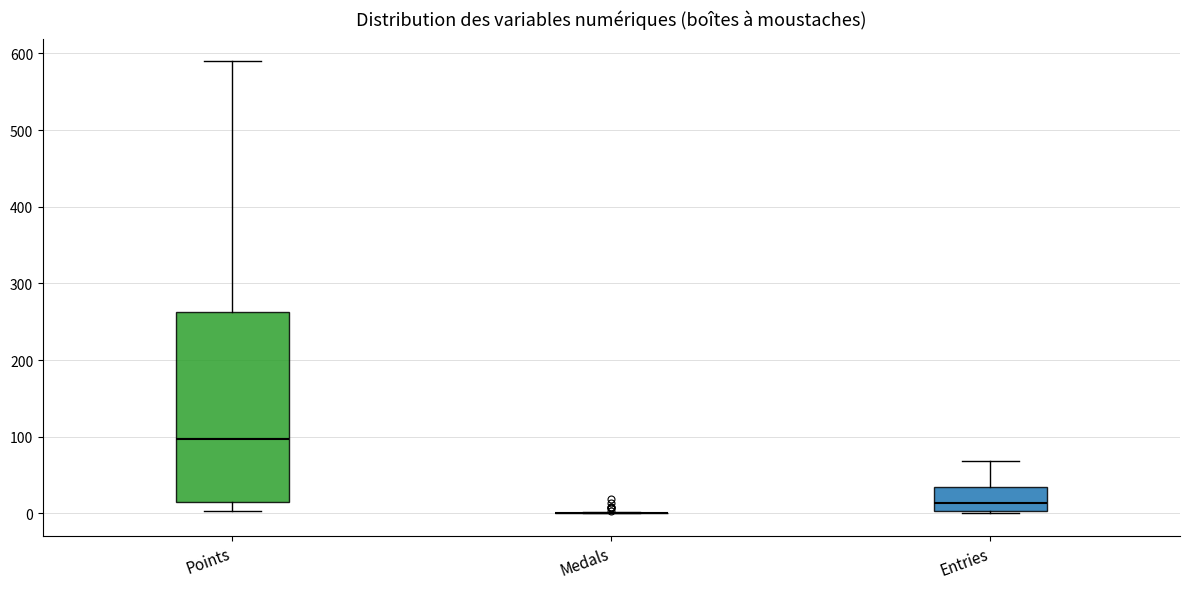

Where does the median line of the box for Points sit on the y-axis? The values are not printed on the chart, so give them approximately, as read against the axis.

100